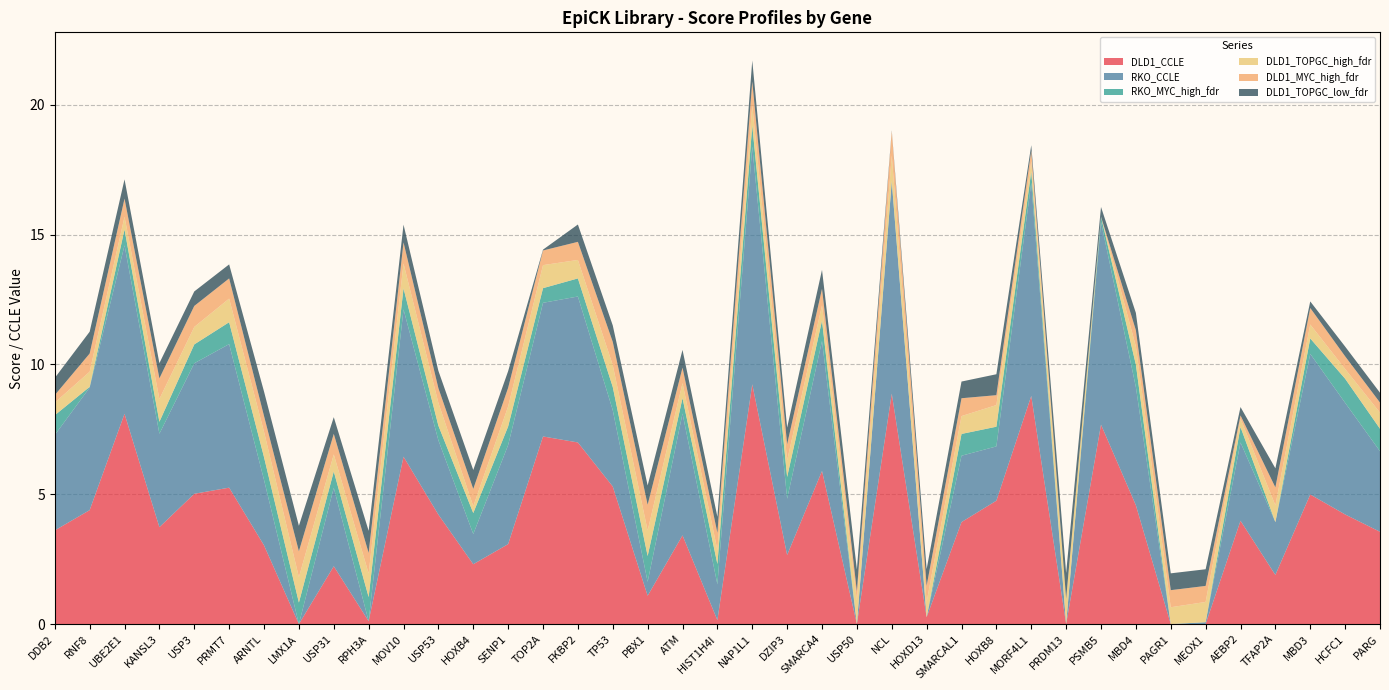

Reading left to right, list all the values displayed in this chart.

DLD1_CCLE: DDB2=3.6	RNF8=4.4	UBE2E1=8.1	KANSL3=3.7	USP3=5.0	PRMT7=5.3	ARNTL=3.0	LMX1A=0.0	USP31=2.2	RPH3A=0.1	MOV10=6.4	USP53=4.2	HOXB4=2.3	SENP1=3.1	TOP2A=7.2	FKBP2=7.0	TP53=5.3	PBX1=1.1	ATM=3.4	HIST1H4I=0.2	NAP1L1=9.2	DZIP3=2.7	SMARCA4=5.9	USP50=0.0	NCL=8.9	HOXD13=0.3	SMARCAL1=3.9	HOXB8=4.8	MORF4L1=8.8	PRDM13=0.0	PSMB5=7.7	MBD4=4.6	PAGR1=0.0	MEOX1=0.0	AEBP2=4.0	TFAP2A=1.9	MBD3=5.0	HCFC1=4.2	PARG=3.6
RKO_CCLE: DDB2=3.7	RNF8=4.7	UBE2E1=6.5	KANSL3=3.6	USP3=5.0	PRMT7=5.5	ARNTL=2.5	LMX1A=0.0	USP31=3.0	RPH3A=0.0	MOV10=5.7	USP53=2.9	HOXB4=1.2	SENP1=3.8	TOP2A=5.1	FKBP2=5.6	TP53=2.9	PBX1=0.5	ATM=4.7	HIST1H4I=1.4	NAP1L1=9.2	DZIP3=2.2	SMARCA4=5.0	USP50=0.0	NCL=8.2	HOXD13=0.0	SMARCAL1=2.6	HOXB8=2.1	MORF4L1=8.2	PRDM13=0.0	PSMB5=7.8	MBD4=4.5	PAGR1=0.0	MEOX1=0.1	AEBP2=3.0	TFAP2A=2.0	MBD3=5.4	HCFC1=4.3	PARG=3.1
RKO_MYC_high_fdr: DDB2=0.8	RNF8=0.0	UBE2E1=0.6	KANSL3=0.5	USP3=0.7	PRMT7=0.8	ARNTL=0.9	LMX1A=0.8	USP31=0.6	RPH3A=0.9	MOV10=0.8	USP53=0.6	HOXB4=0.8	SENP1=0.7	TOP2A=0.6	FKBP2=0.7	TP53=0.9	PBX1=1.0	ATM=0.6	HIST1H4I=0.8	NAP1L1=0.8	DZIP3=0.8	SMARCA4=0.8	USP50=0.0	NCL=0.0	HOXD13=0.0	SMARCAL1=0.8	HOXB8=0.8	MORF4L1=0.4	PRDM13=0.0	PSMB5=0.2	MBD4=0.9	PAGR1=0.0	MEOX1=0.0	AEBP2=0.6	TFAP2A=0.0	MBD3=0.6	HCFC1=0.9	PARG=0.9
DLD1_TOPGC_high_fdr: DDB2=0.5	RNF8=0.6	UBE2E1=0.5	KANSL3=0.9	USP3=0.7	PRMT7=0.9	ARNTL=1.0	LMX1A=1.0	USP31=0.7	RPH3A=0.9	MOV10=1.0	USP53=0.9	HOXB4=0.3	SENP1=0.8	TOP2A=0.9	FKBP2=0.7	TP53=0.8	PBX1=1.0	ATM=0.6	HIST1H4I=0.5	NAP1L1=0.8	DZIP3=0.6	SMARCA4=0.6	USP50=0.9	NCL=1.0	HOXD13=0.6	SMARCAL1=0.7	HOXB8=0.8	MORF4L1=0.4	PRDM13=1.0	PSMB5=0.0	MBD4=0.7	PAGR1=0.6	MEOX1=0.8	AEBP2=0.3	TFAP2A=0.6	MBD3=0.5	HCFC1=0.4	PARG=0.6
DLD1_MYC_high_fdr: DDB2=0.3	RNF8=0.7	UBE2E1=0.7	KANSL3=0.8	USP3=0.8	PRMT7=0.8	ARNTL=0.6	LMX1A=1.0	USP31=0.8	RPH3A=0.8	MOV10=0.8	USP53=0.6	HOXB4=0.7	SENP1=0.7	TOP2A=0.6	FKBP2=0.7	TP53=0.9	PBX1=1.0	ATM=0.6	HIST1H4I=0.7	NAP1L1=0.9	DZIP3=0.6	SMARCA4=0.6	USP50=0.4	NCL=0.9	HOXD13=0.6	SMARCAL1=0.7	HOXB8=0.4	MORF4L1=0.4	PRDM13=0.0	PSMB5=0.0	MBD4=0.6	PAGR1=0.7	MEOX1=0.6	AEBP2=0.1	TFAP2A=0.7	MBD3=0.6	HCFC1=0.5	PARG=0.4
DLD1_TOPGC_low_fdr: DDB2=0.7	RNF8=0.8	UBE2E1=0.7	KANSL3=0.6	USP3=0.6	PRMT7=0.5	ARNTL=0.9	LMX1A=1.0	USP31=0.6	RPH3A=0.8	MOV10=0.7	USP53=0.7	HOXB4=0.7	SENP1=0.6	TOP2A=0.0	FKBP2=0.7	TP53=0.6	PBX1=0.7	ATM=0.7	HIST1H4I=0.6	NAP1L1=0.8	DZIP3=0.6	SMARCA4=0.7	USP50=0.8	NCL=0.0	HOXD13=0.6	SMARCAL1=0.6	HOXB8=0.8	MORF4L1=0.2	PRDM13=1.0	PSMB5=0.4	MBD4=0.7	PAGR1=0.6	MEOX1=0.6	AEBP2=0.3	TFAP2A=0.7	MBD3=0.3	HCFC1=0.4	PARG=0.4